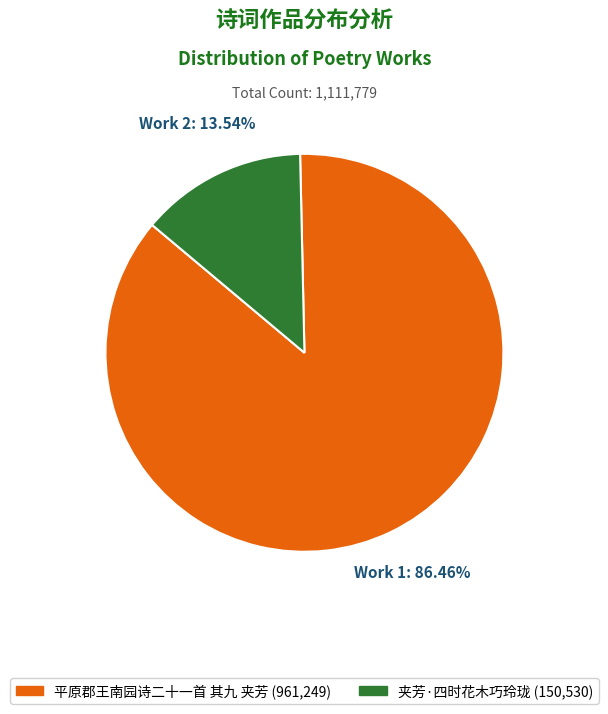

Count the number of slices in the pie.

2